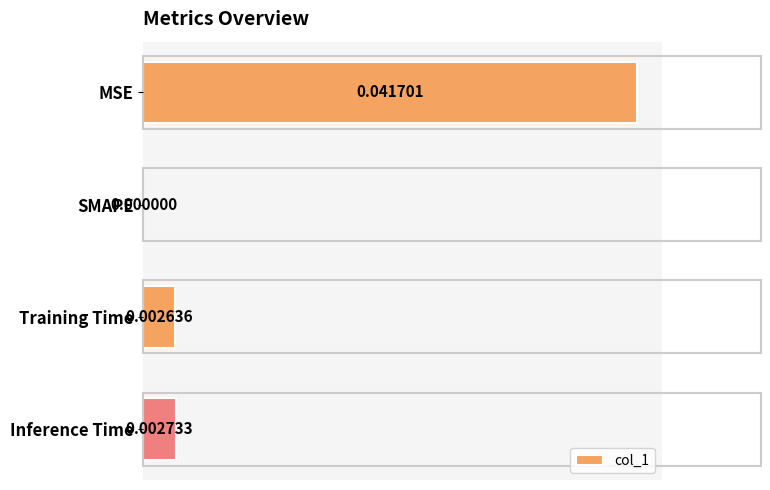

At which label is the value closest to 0?

SMAPE